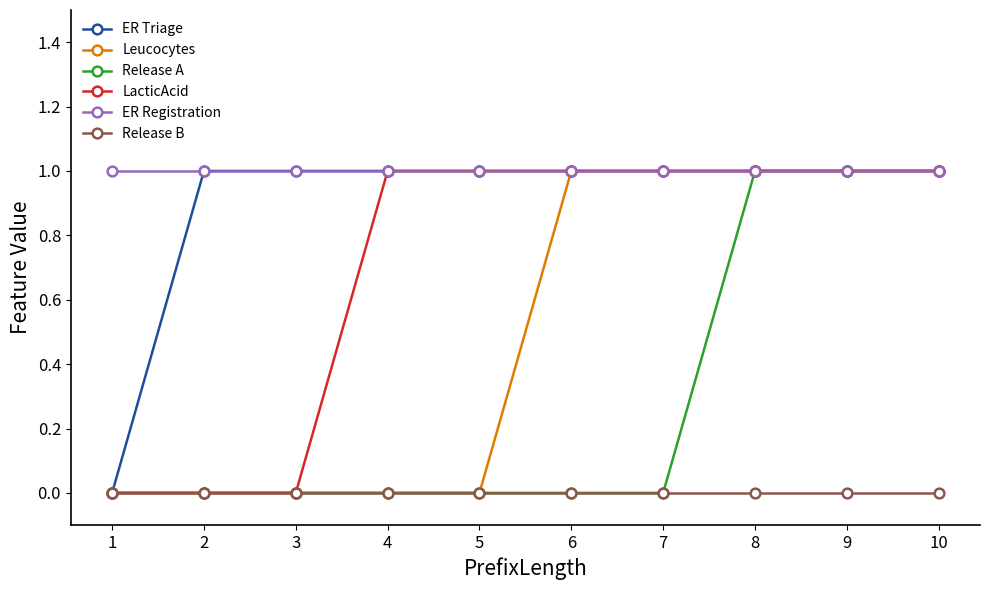

What is the maximum value for Release A?

1